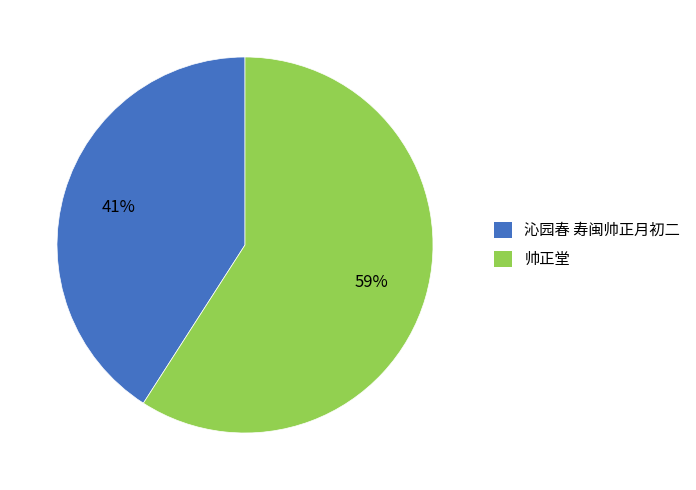

Which slice is the smallest?

沁园春 寿闽帅正月初二